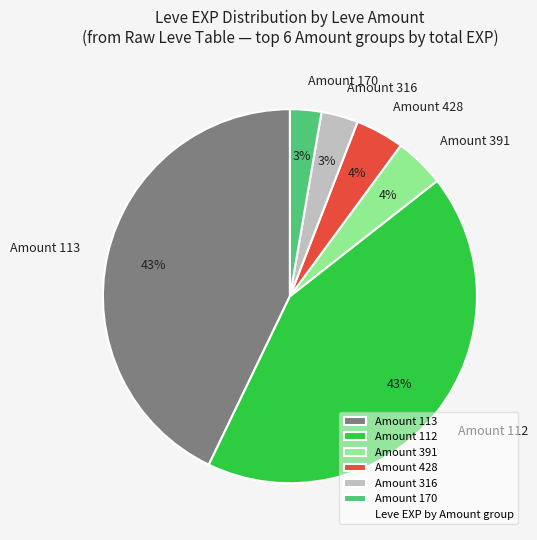

Between Amount 316 and Amount 428, which is larger?

Amount 428